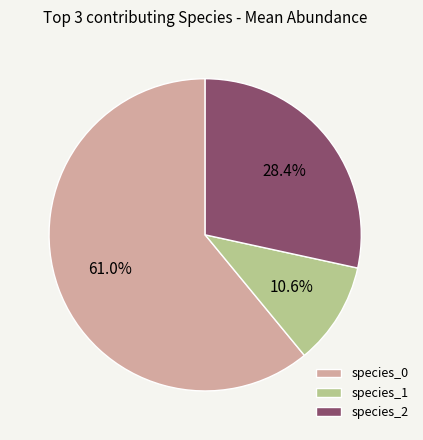

To the nearest percent, what portion does species_1 represent?

11%